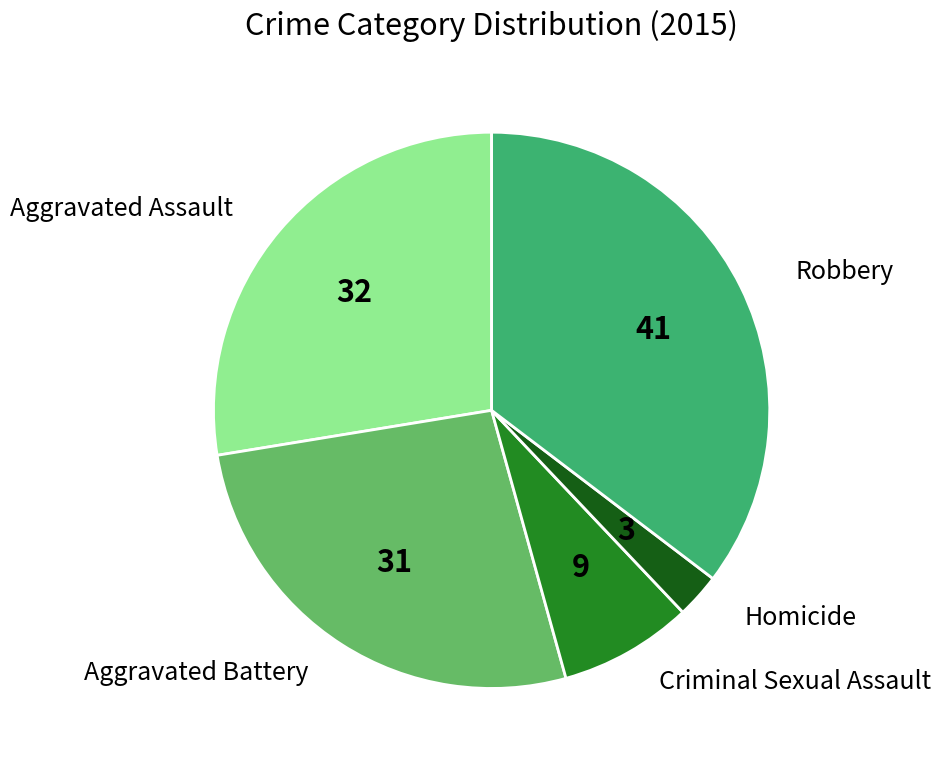

Is the sum of Aggravated Assault and Robbery greater than half?

Yes